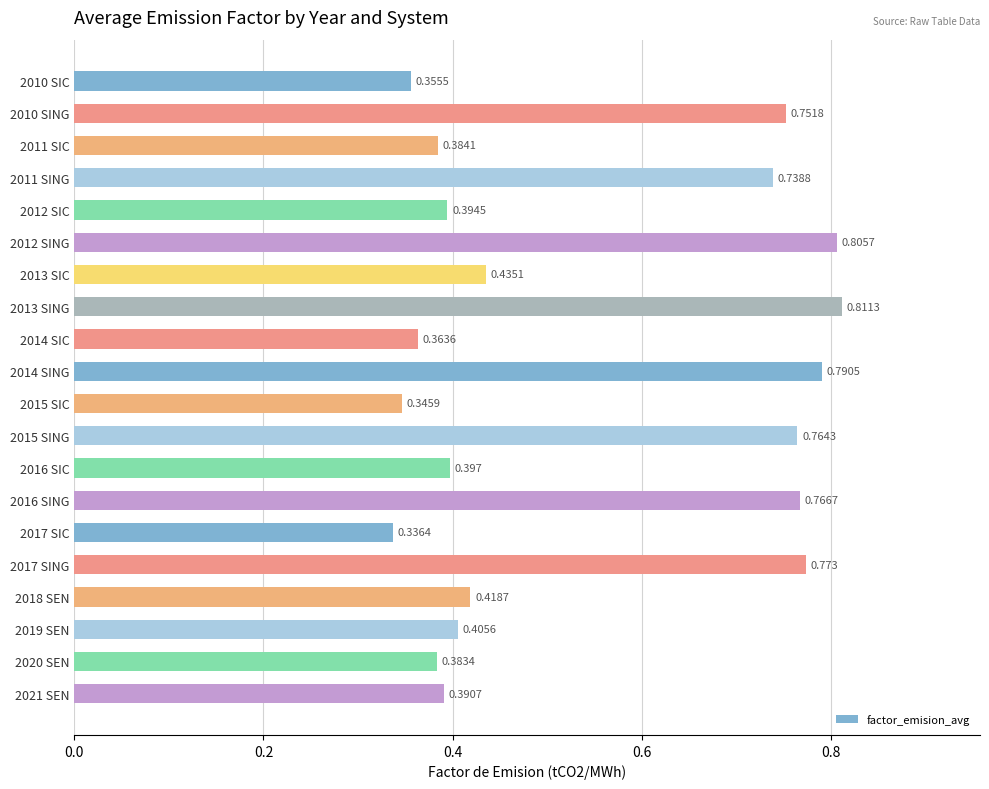

Where is the data nearest to the value 0?

2017 SIC